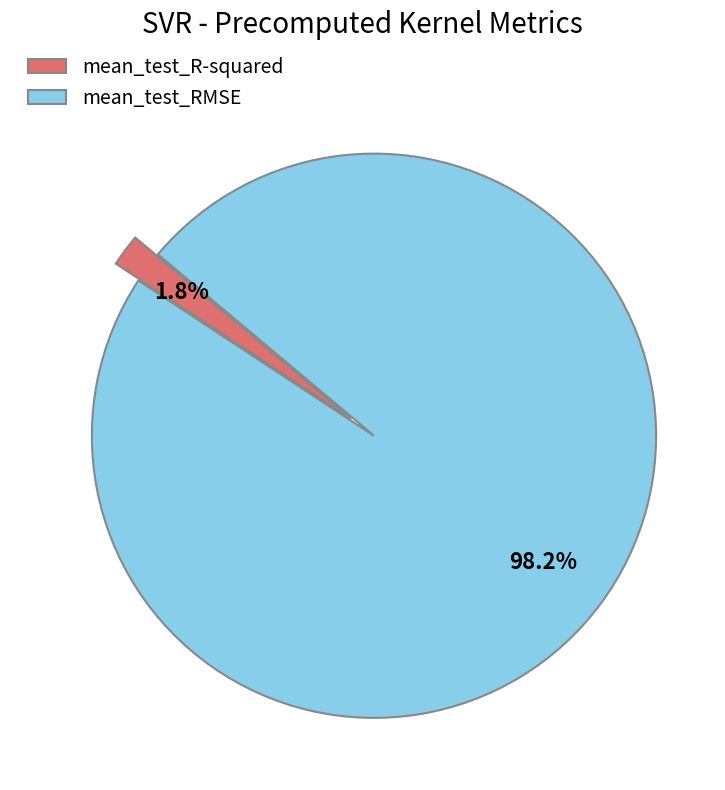

True or false: mean_test_R-squared accounts for 2% of the total.

True